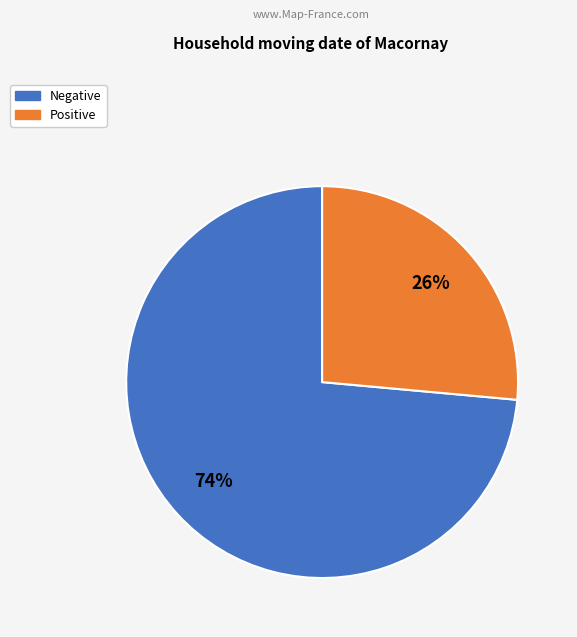

To the nearest percent, what is the average slice percentage?

50%